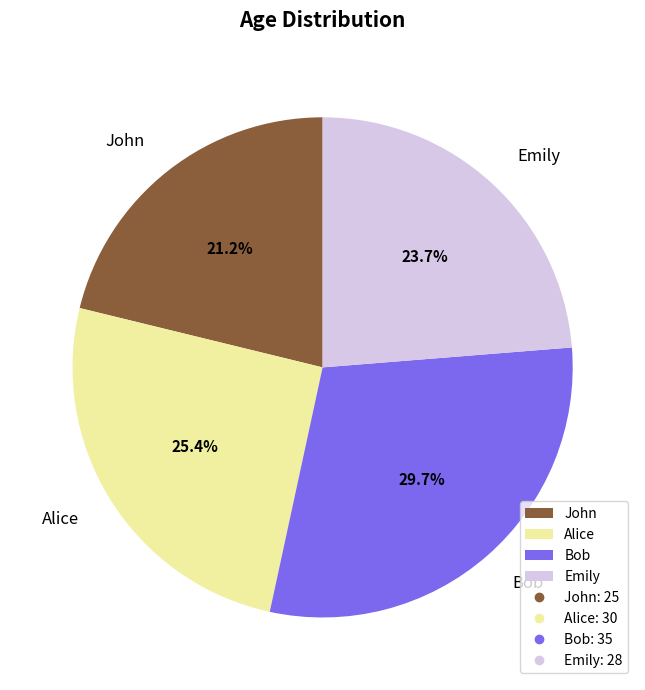

Combined, what portion of the pie is Emily and Bob?

53.4%